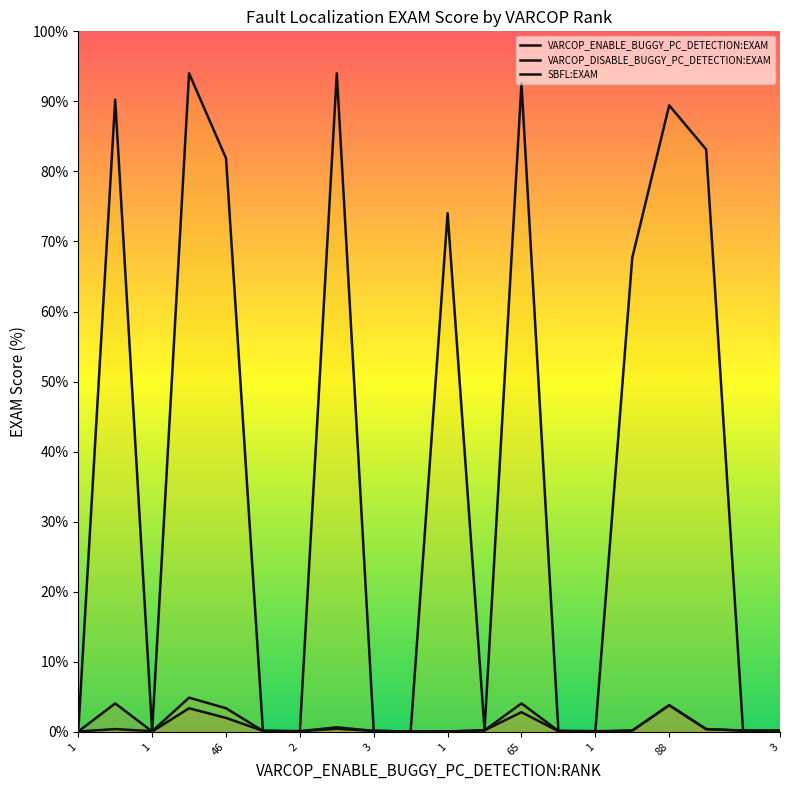

Count the number of categories in the chart.

20